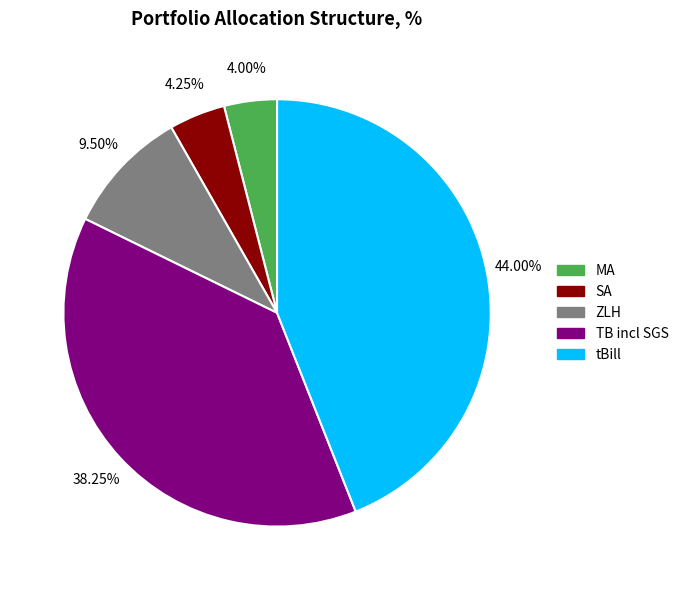

Is SA the majority of the pie?

No